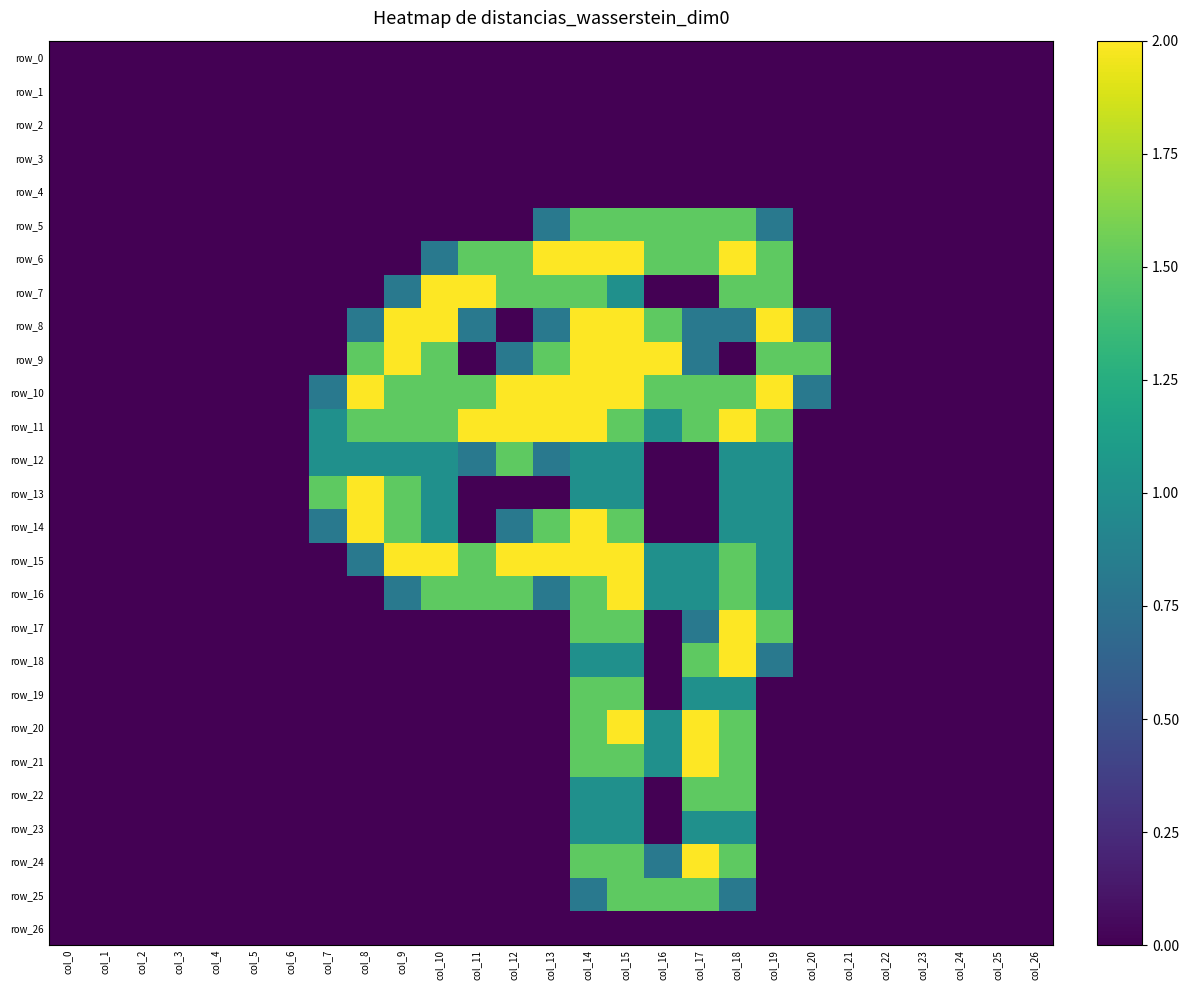

What is the highest value of the row_14 series?

2.0